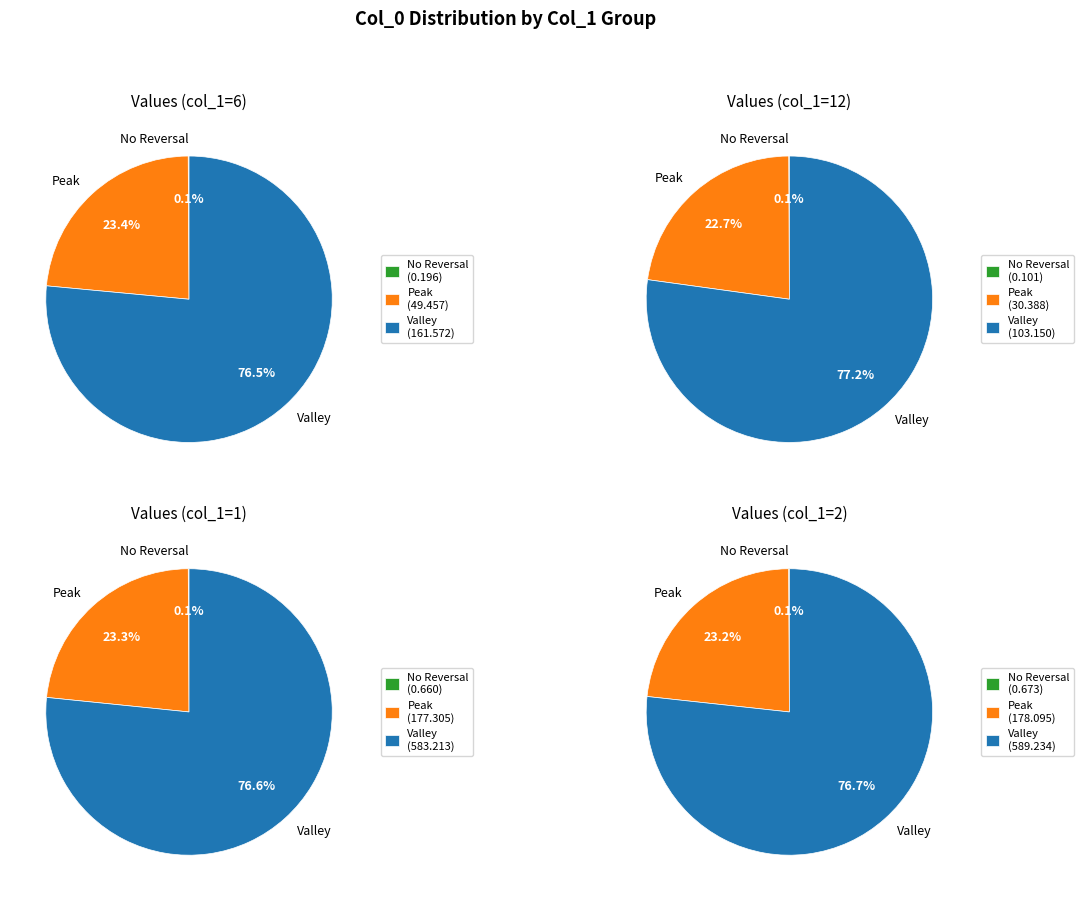

True or false: 10000 accounts for 1% of the total.

False